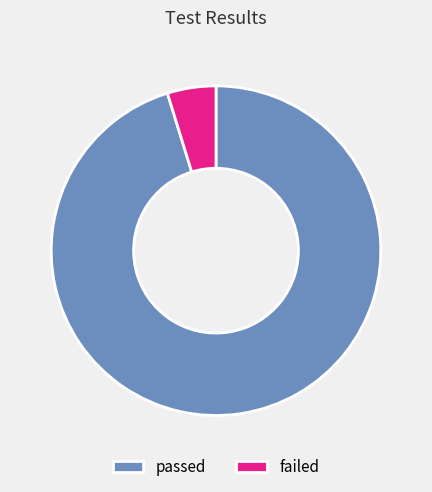

True or false: passed accounts for 95% of the total.

True